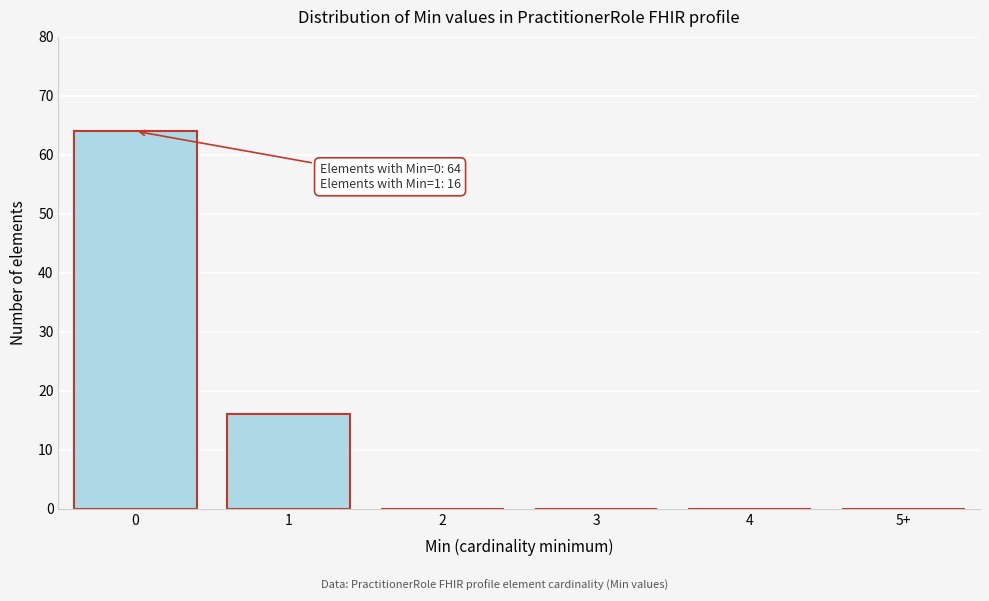

Reading left to right, extract all data points from this chart.

0=64	1=16	2=0	3=0	4=0	5+=0